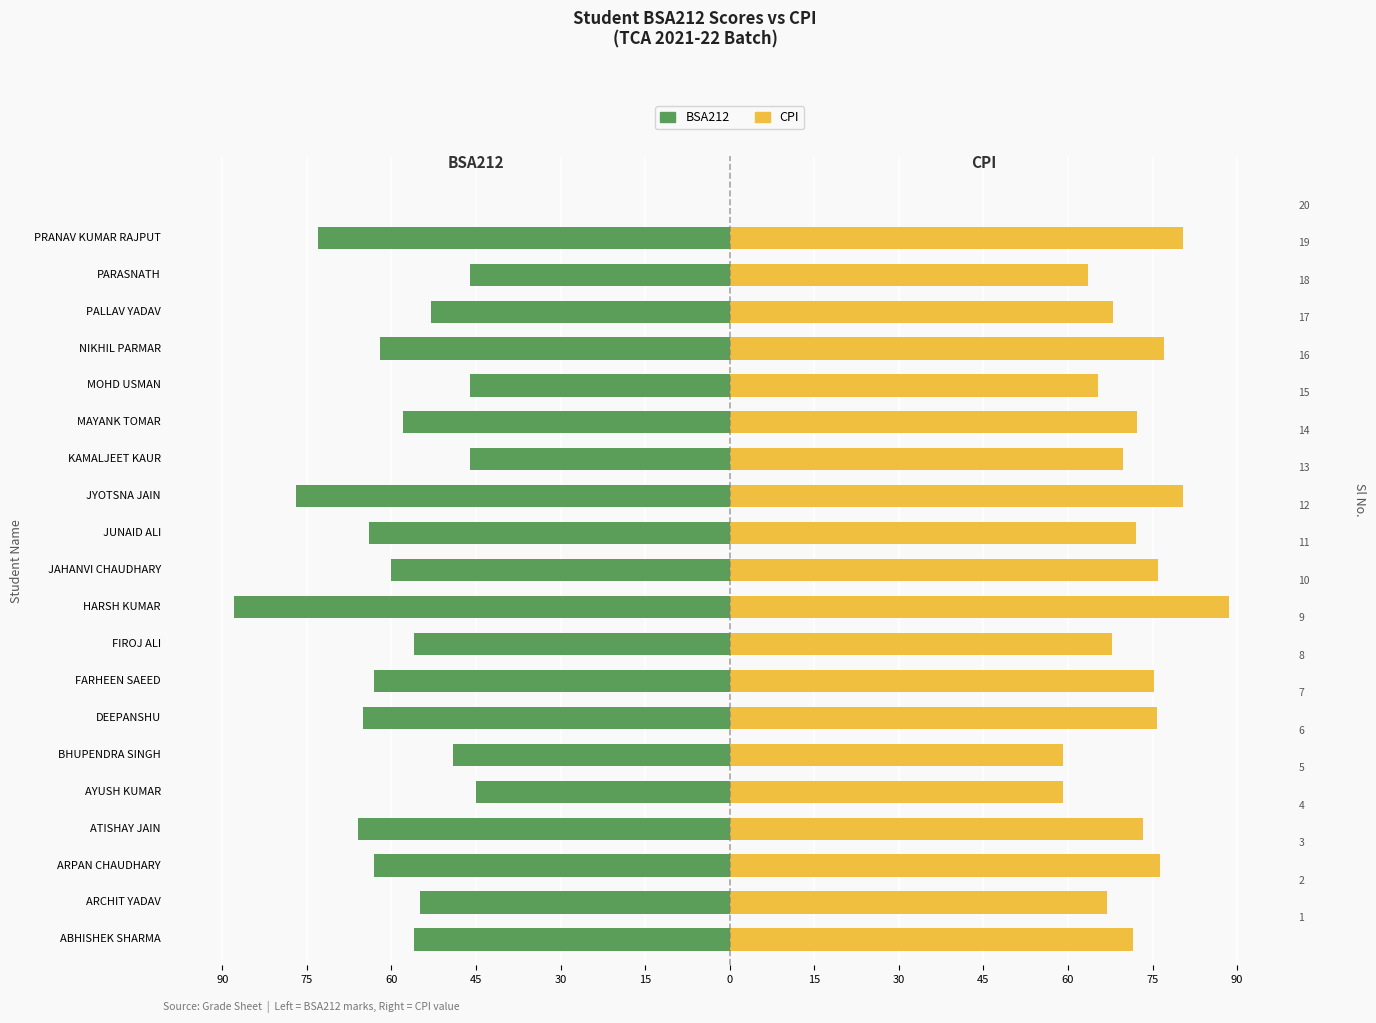

At ARCHIT YADAV, list the series in order from largest to smallest.

CPI, BSA212